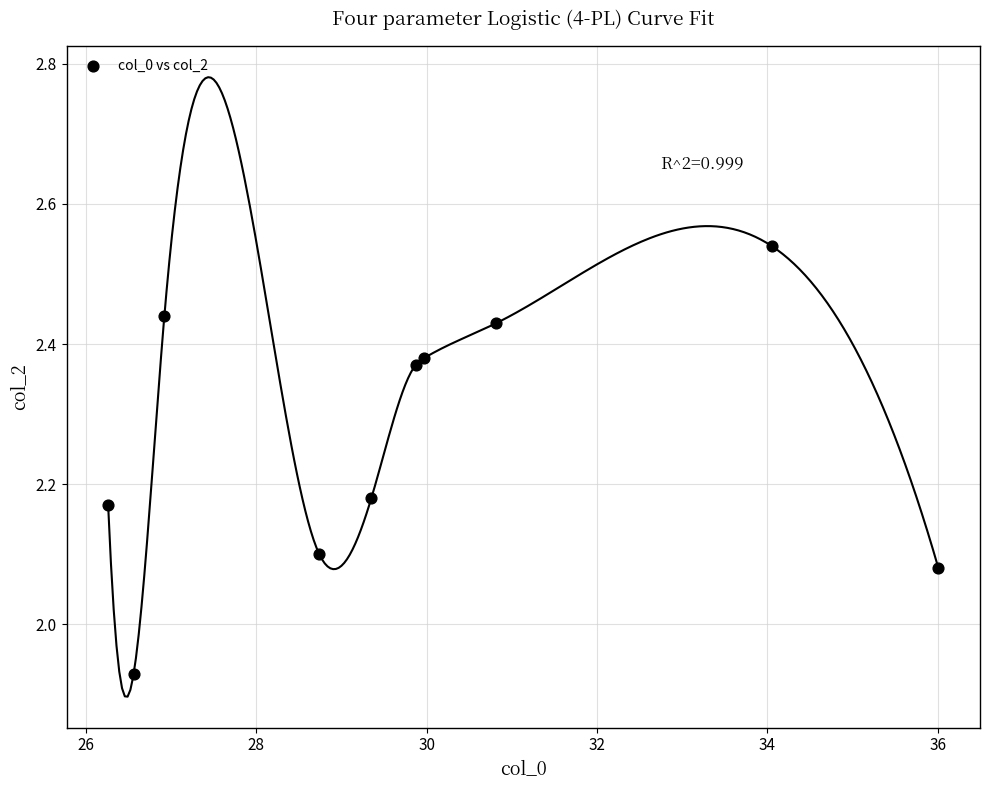

What is the average X value?

29.9